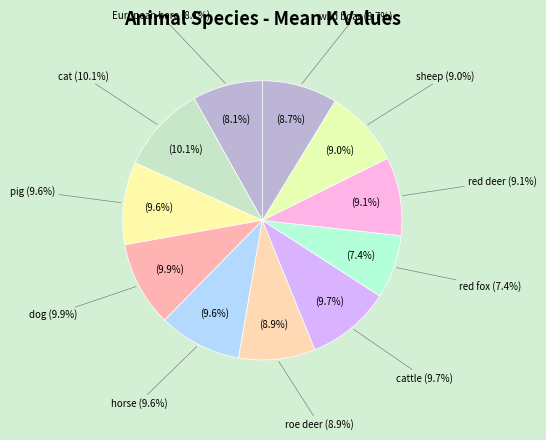

What is the smallest slice in the pie chart?

red fox